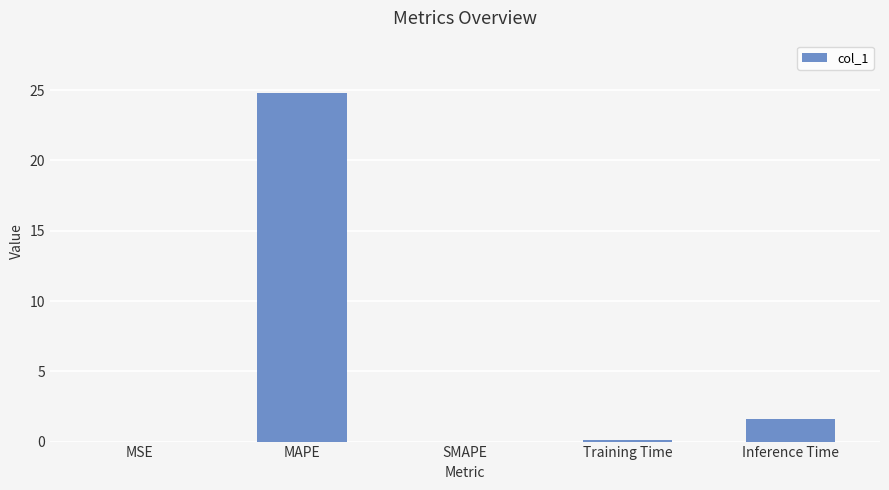

What is the sum of all values?

26.5